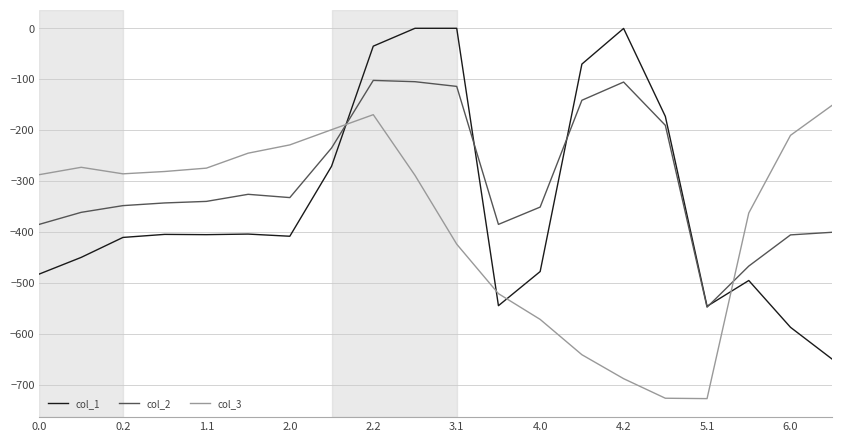

What is the sum of all col_1 values?

-6809.6